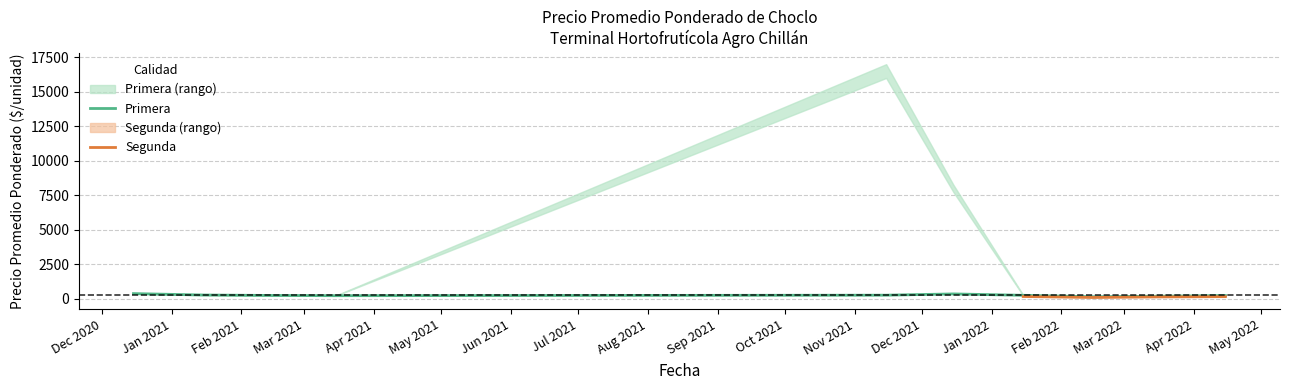

What is the highest value of the Primera series?

390.0